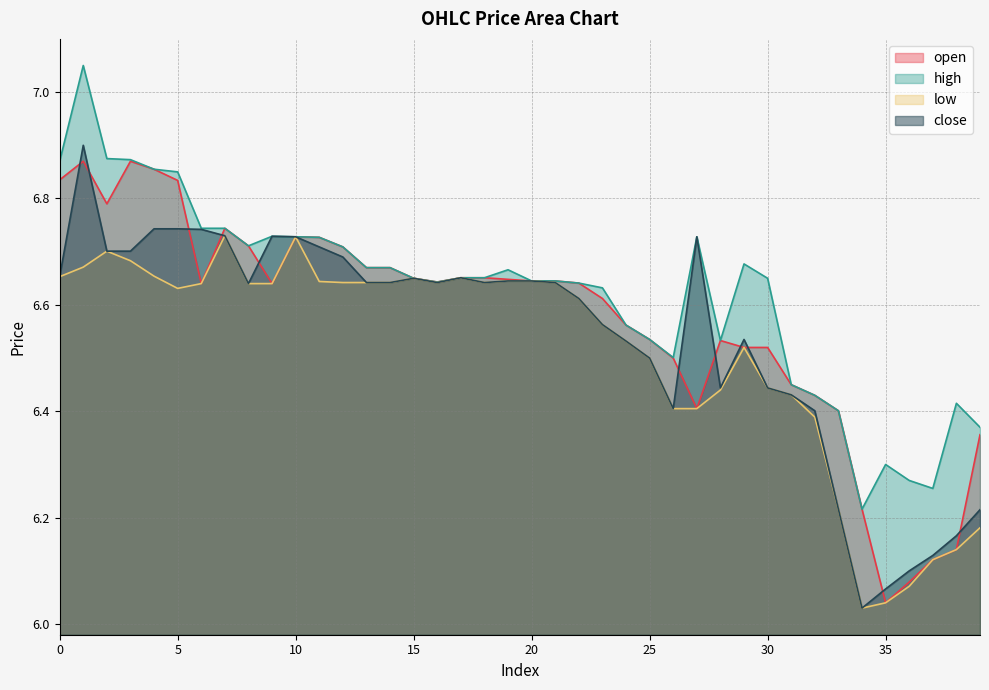

What is the total value across all series at 3?

27.1